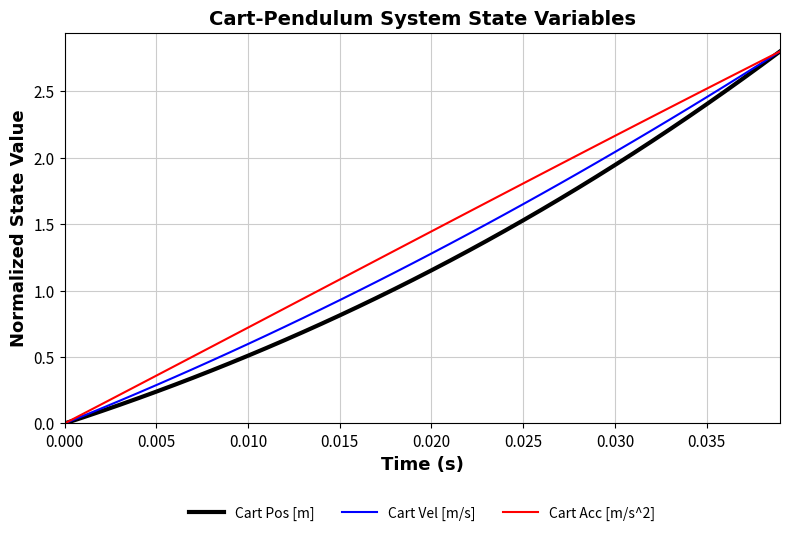

What is the maximum value for Cart Acc [m/s^2]?

2.8